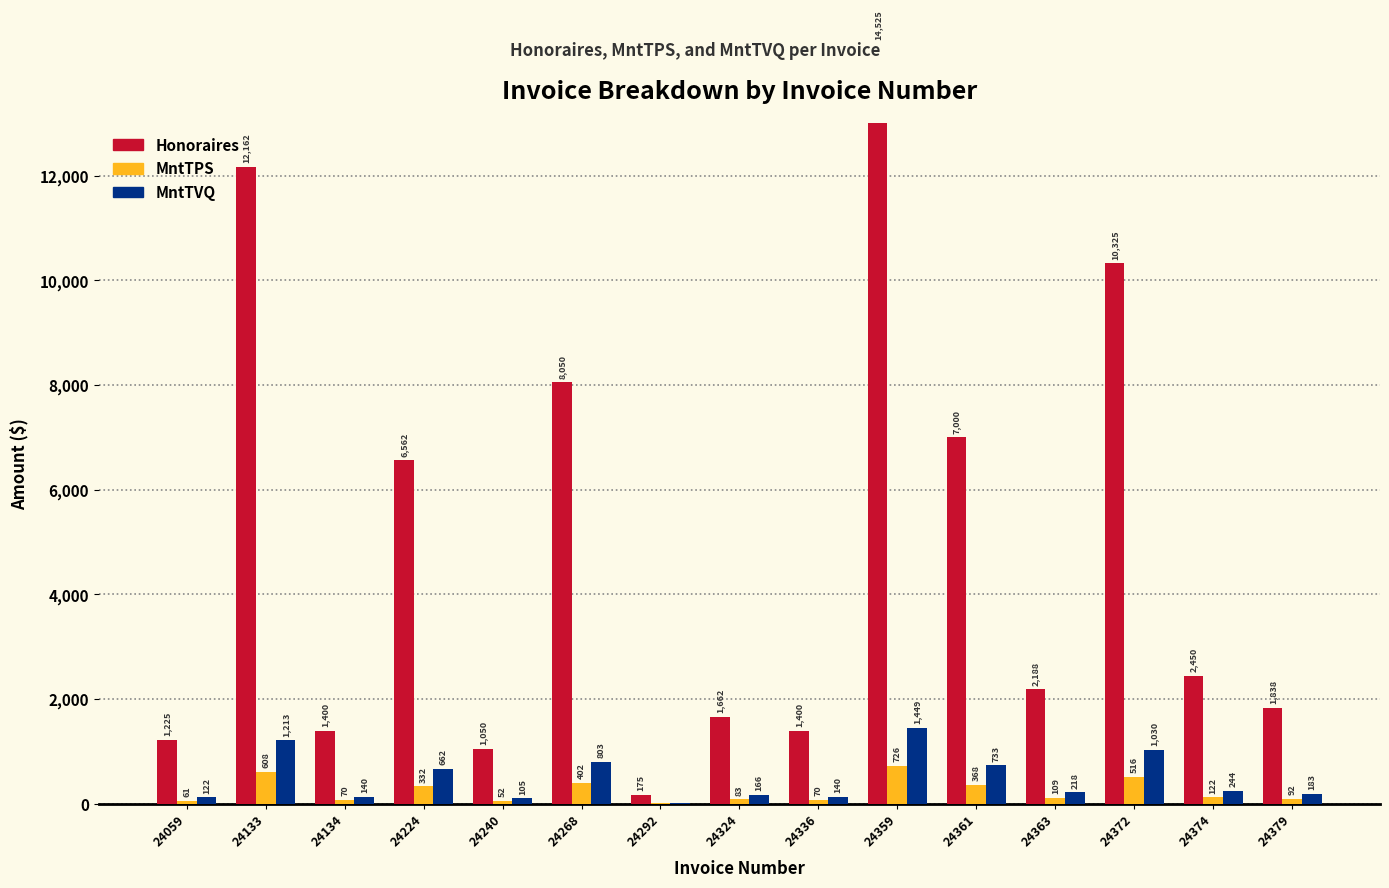

Where is MntTPS nearest to the value 367?

24361